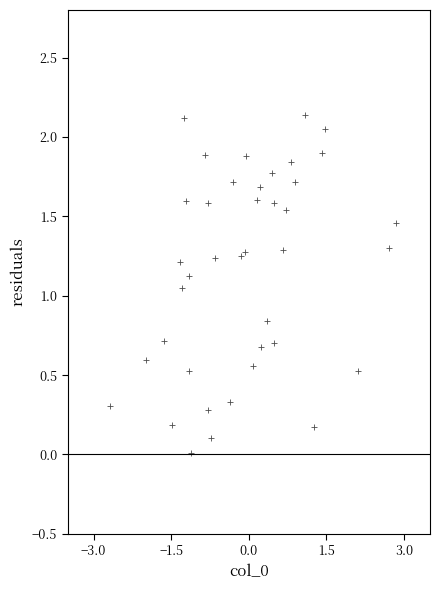

What is the range of X values (max minus min)?

5.5